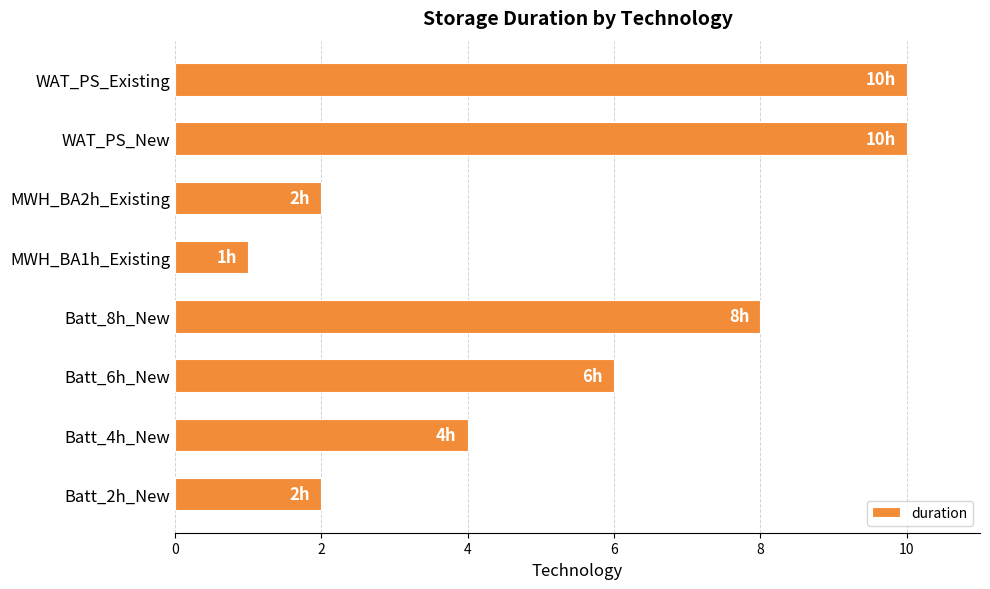

Count the values in the range 2 to 10.

7